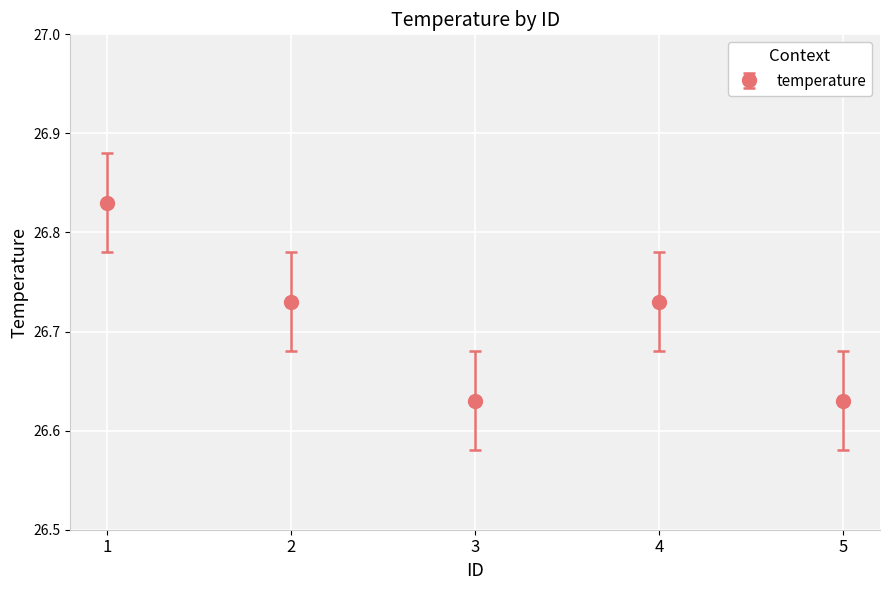

Does the chart have visible grid lines?

Yes